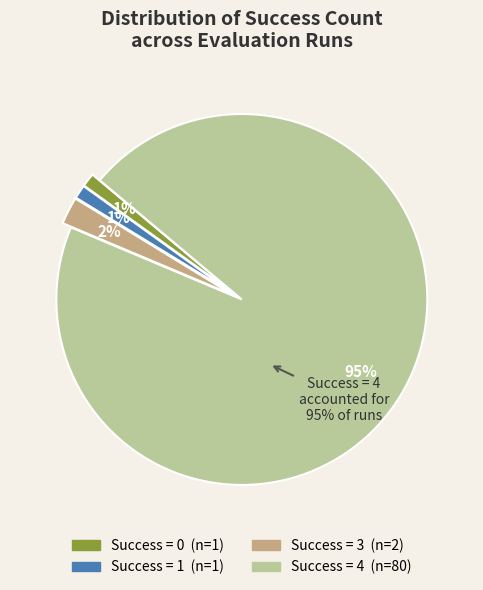

Count the number of slices in the pie.

4